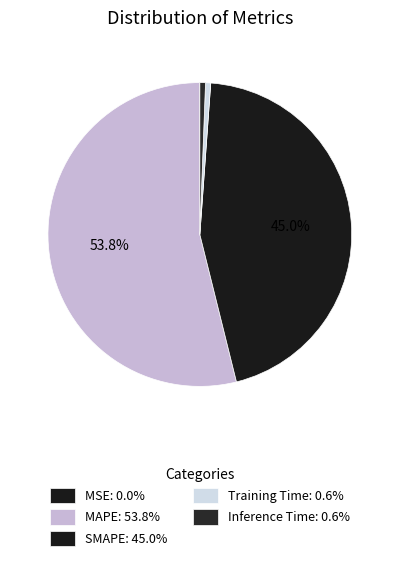

Is there any slice that represents more than half of the pie?

Yes